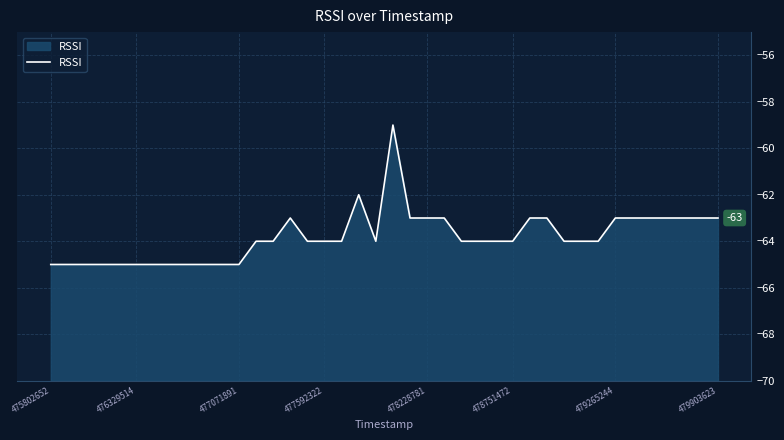

What is the difference between the maximum and minimum values?

6